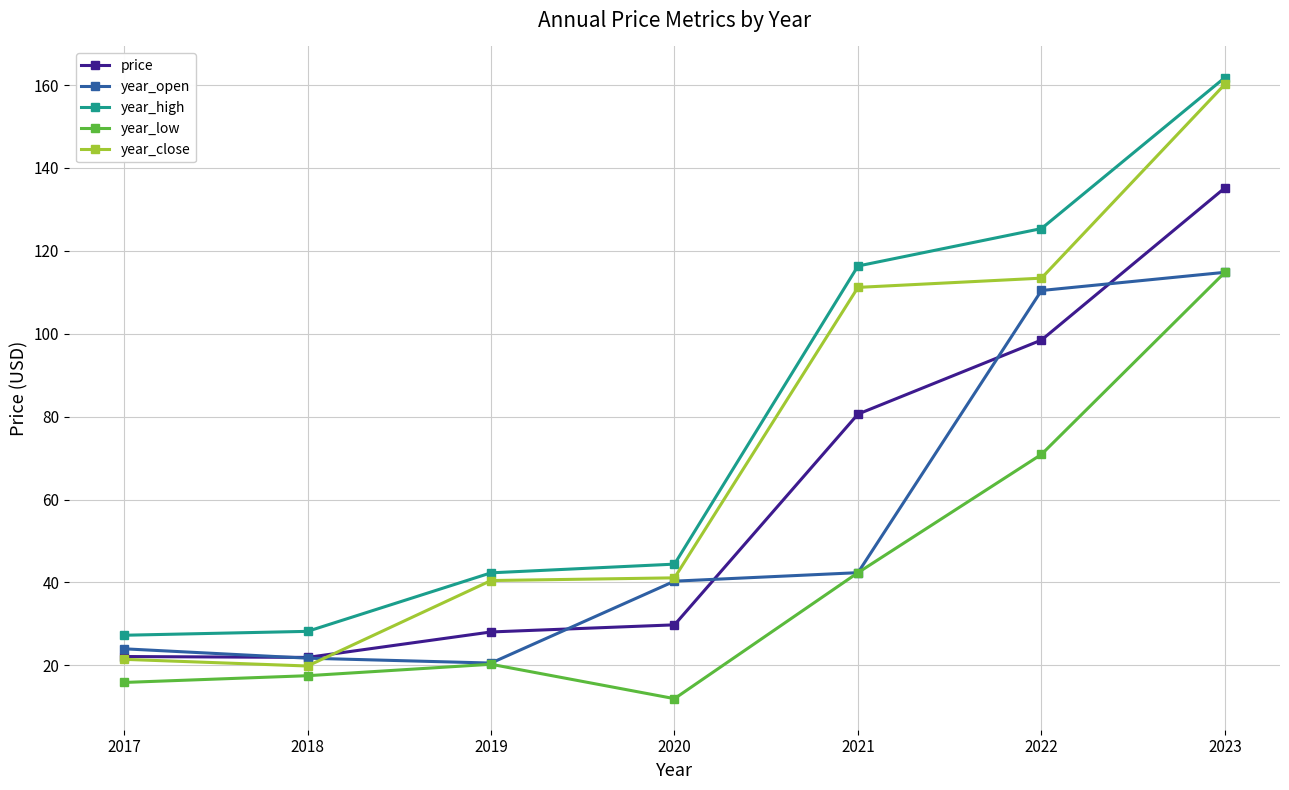

Rank the series at 2019 from highest to lowest value.

year_high, year_close, price, year_open, year_low